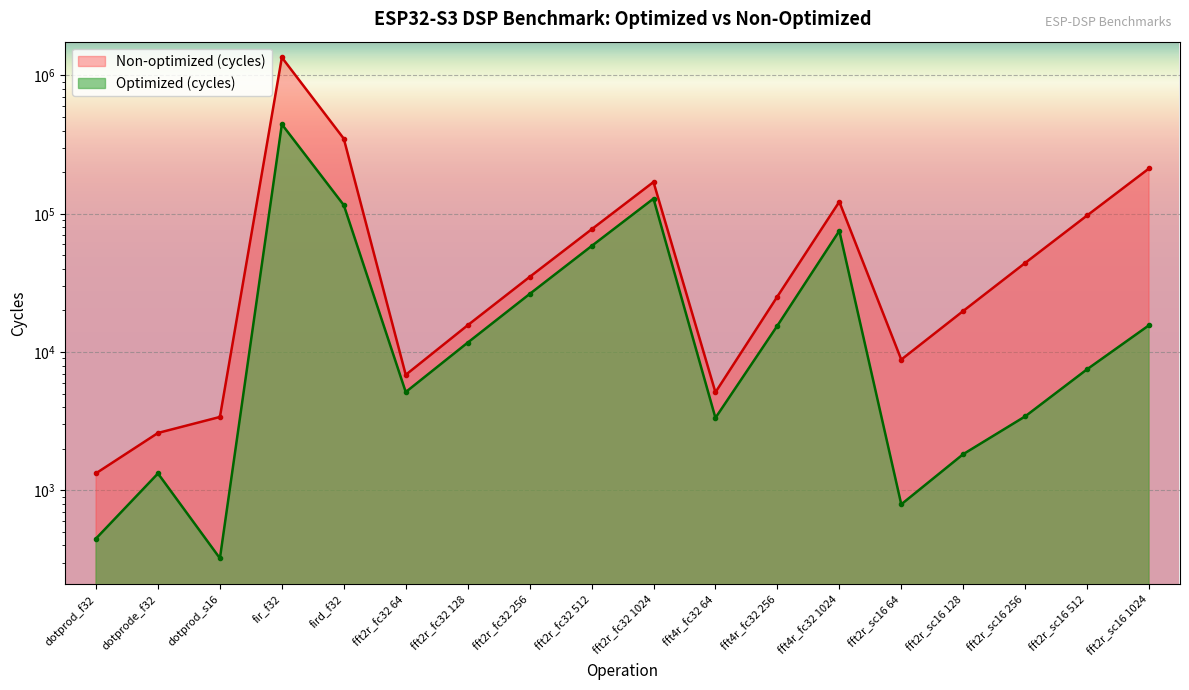

What is the value of the Optimized (cycles) point at the 7th from the left?

11706